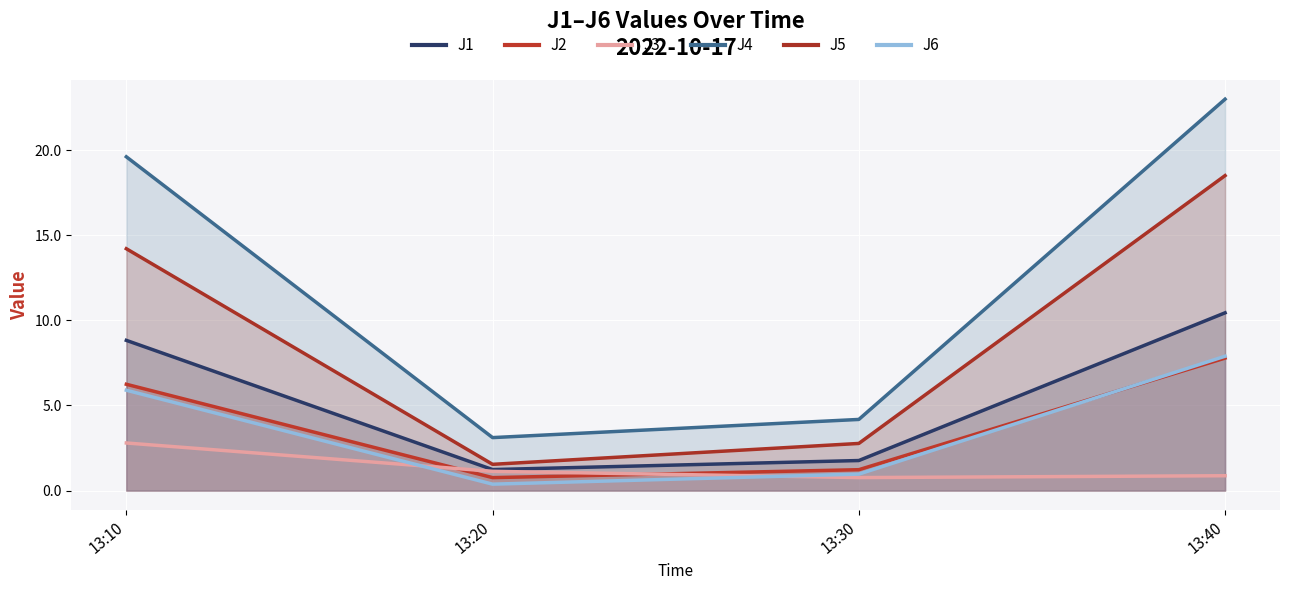

Reading left to right, what are all the values shown in this chart?

J1: 8.8	1.2	1.8	10.4
J2: 6.2	0.8	1.2	7.8
J3: 2.8	1.1	0.8	0.9
J4: 19.6	3.1	4.2	23.0
J5: 14.2	1.5	2.8	18.5
J6: 5.9	0.4	1.0	7.9